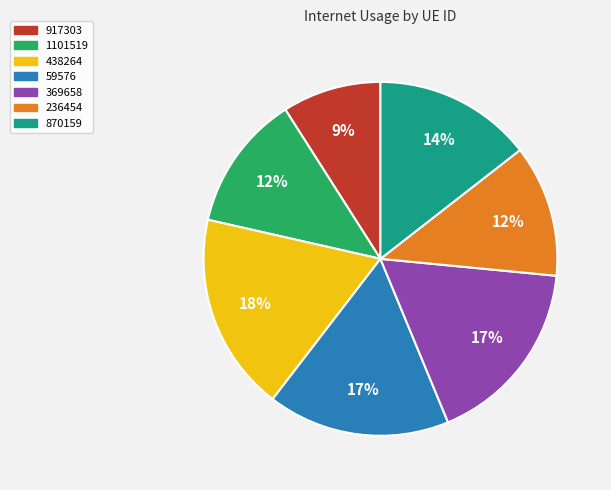

Which slice is the largest?

438264